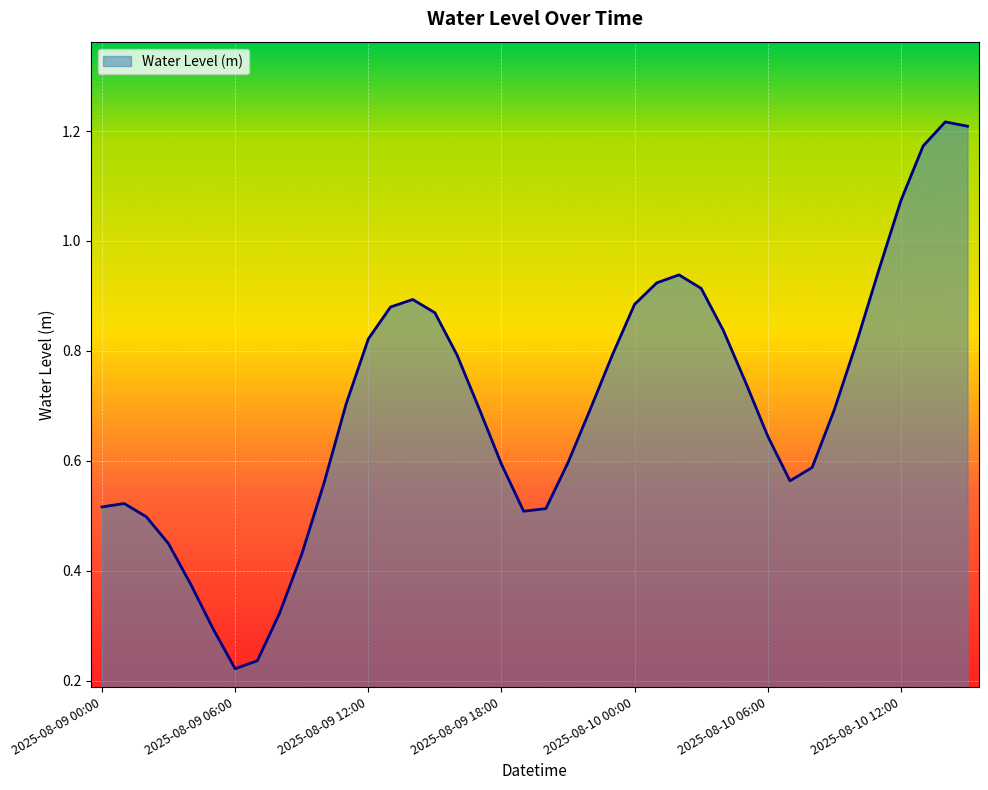

How many lines are shown in the chart?

1